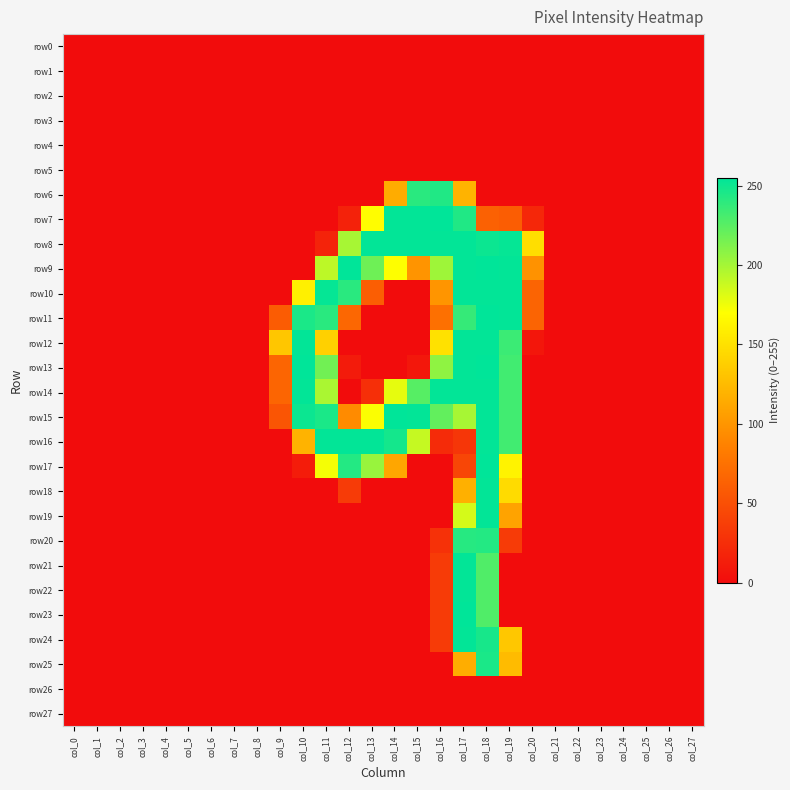

At how many categories does at least one series exceed 29?

12